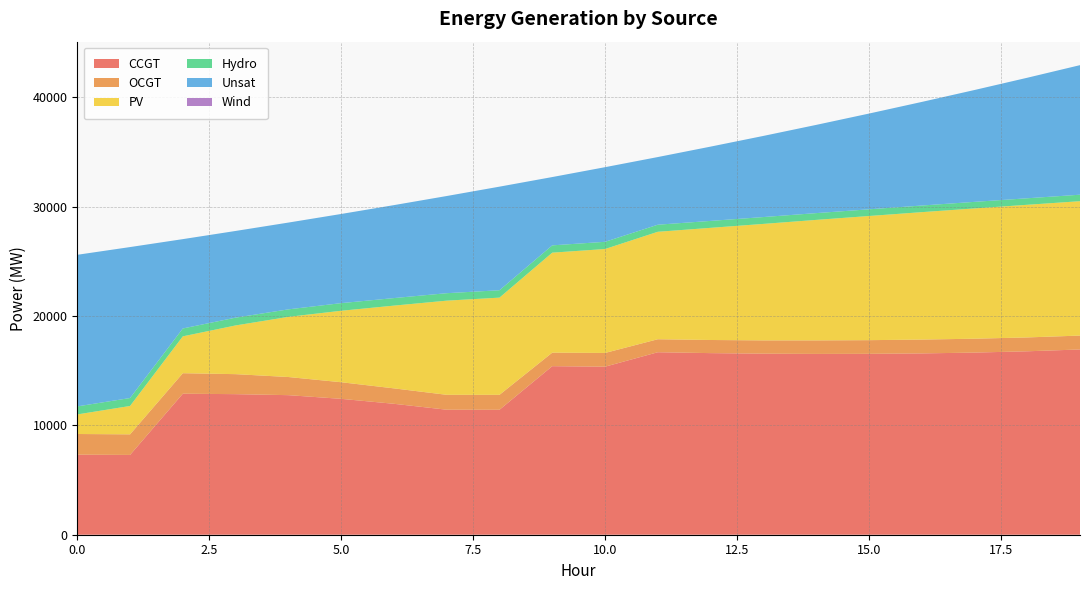

Reading right to left, what are all the values shown in this chart?

CCGT: 19=16947	18=16781	17=16662	16=16587	15=16548	14=16540	13=16562	12=16613	11=16694	10=15371	9=15419	8=11431	7=11436	6=11977	5=12431	4=12767	3=12859	2=12900	1=7299	0=7323
OCGT: 19=1271	18=1268	17=1270	16=1265	15=1251	14=1238	13=1216	12=1201	11=1189	10=1257	9=1236	8=1365	7=1363	6=1412	5=1520	4=1660	3=1830	2=1876	1=1884	0=1891
PV: 19=12294	18=12134	17=11918	16=11657	15=11357	14=11023	13=10656	12=10260	11=9830	10=9509	9=9149	8=8894	7=8614	6=7570	5=6537	4=5504	3=4457	2=3373	1=2596	0=1791
Hydro: 19=593	18=595	17=600	16=605	15=612	14=619	13=626	12=634	11=647	10=658	9=667	8=675	7=682	6=689	5=697	4=686	3=712	2=719	1=726	0=734
Unsat: 19=11852	18=11025	17=10232	16=9476	15=8758	14=8070	13=7422	12=6796	11=6190	10=6827	9=6249	8=9476	7=8890	6=8504	5=8157	4=7938	3=7931	2=8173	1=13810	0=13869
Wind: 19=0	18=0	17=0	16=0	15=0	14=0	13=0	12=0	11=0	10=0	9=0	8=0	7=0	6=0	5=0	4=0	3=0	2=0	1=0	0=0